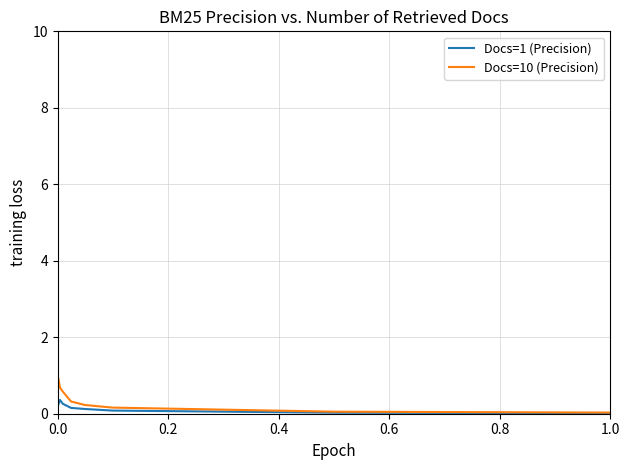

What is the difference between the maximum and second lowest values in the Docs=10 (Precision) series?

0.9